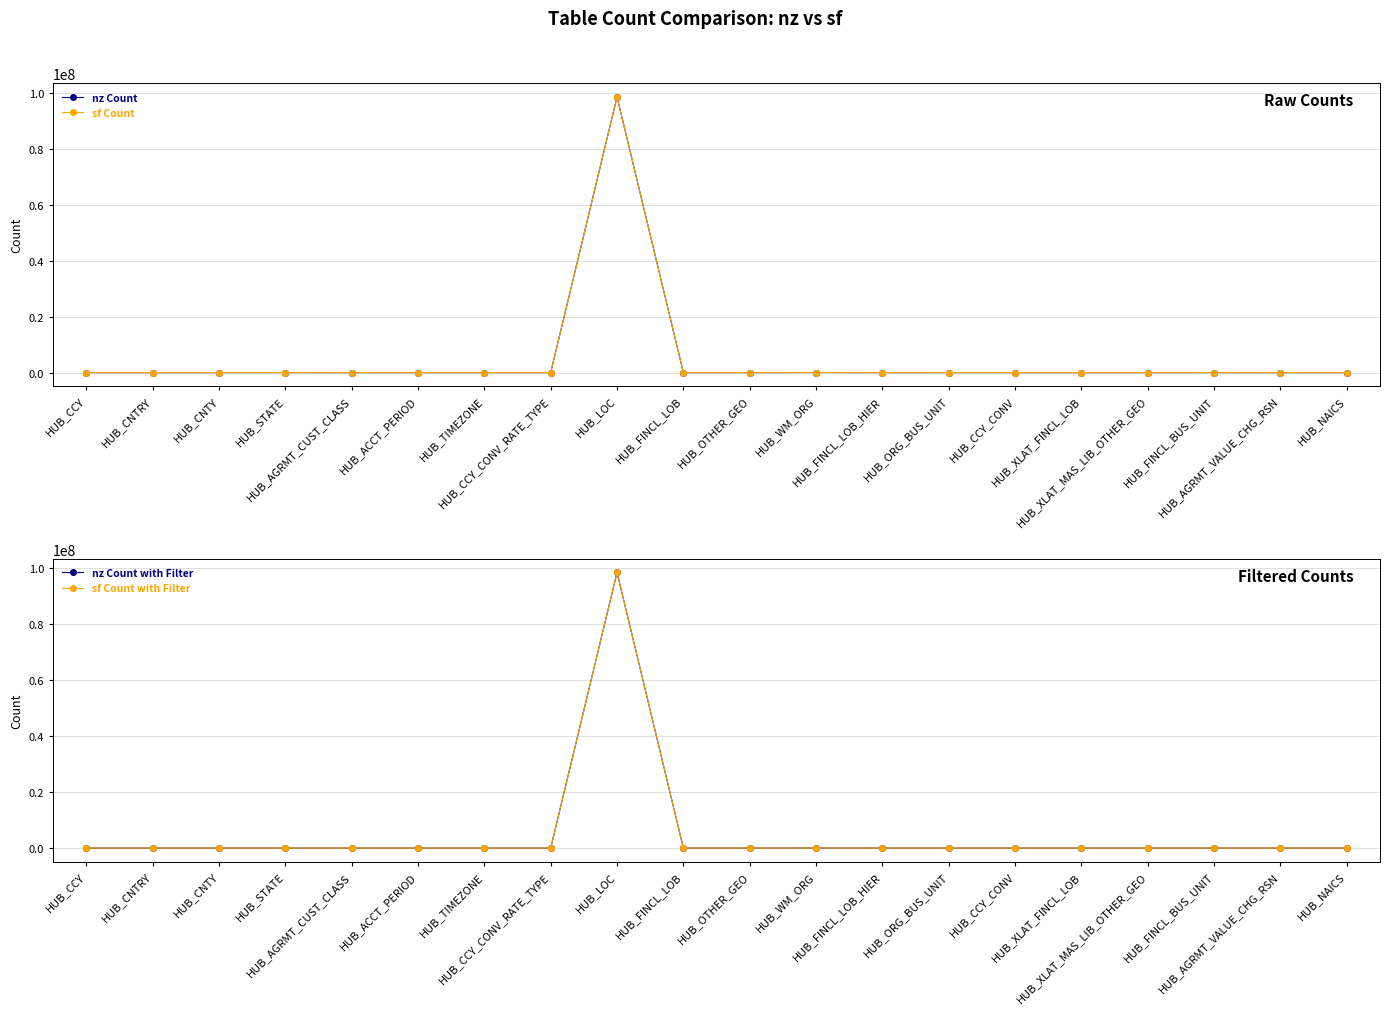

What position from the right is HUB_AGRMT_VALUE_CHG_RSN?

2